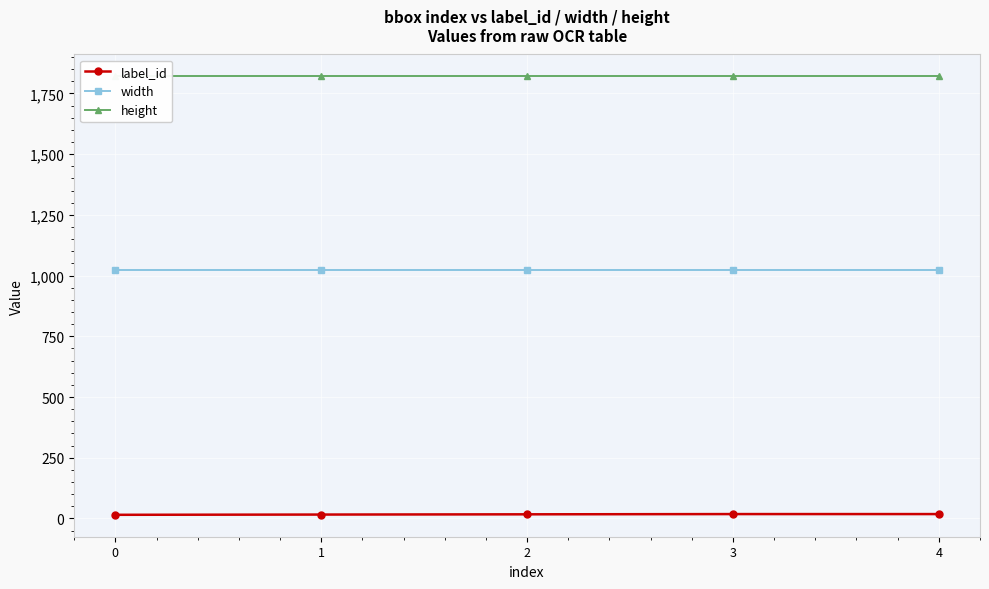

True or false: label_id has more than 0 interior local peaks.

False